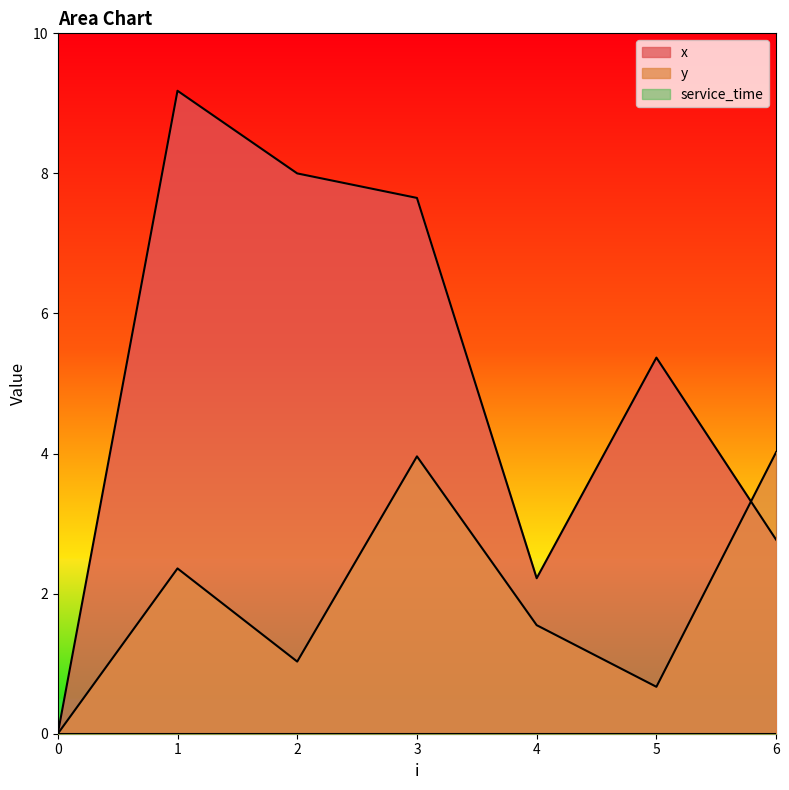

Is the value of x at 1 greater than the value of y at 4?

Yes